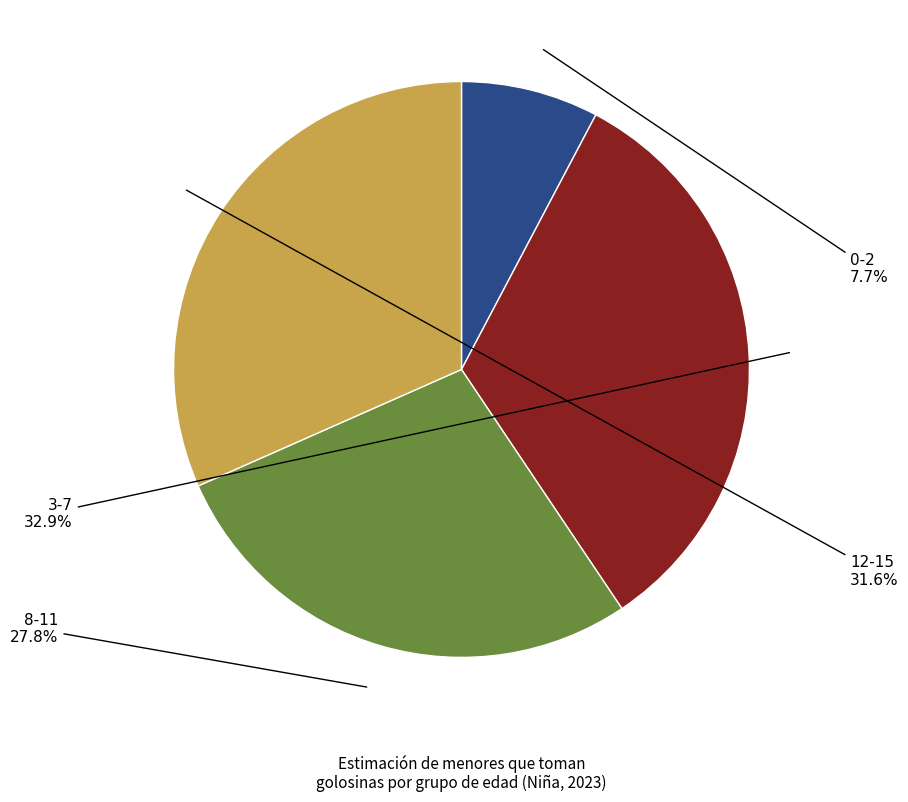

Does any single category account for the majority?

No